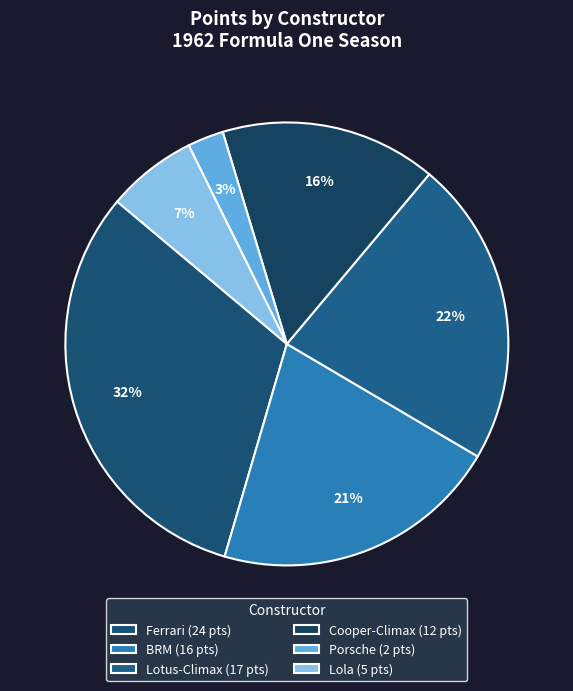

Combined, do Lotus-Climax and Lola account for over 50%?

No